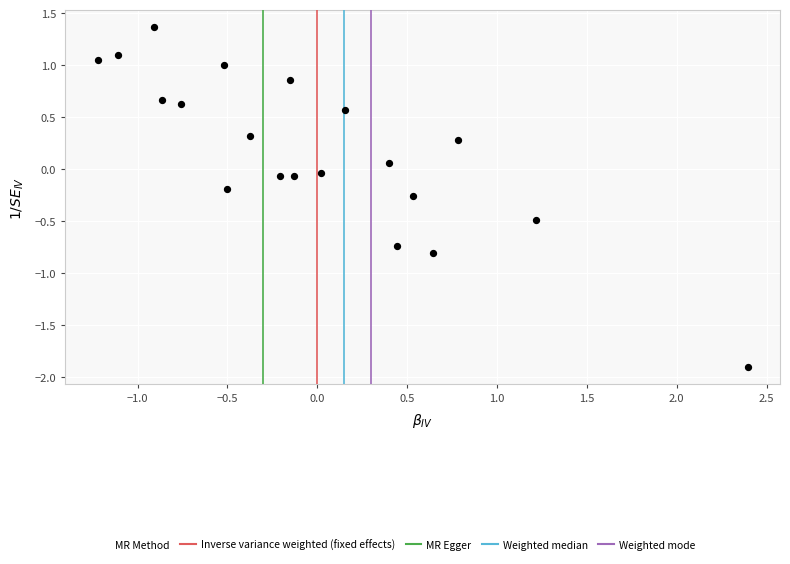

What is the range of X values (max minus min)?

3.6